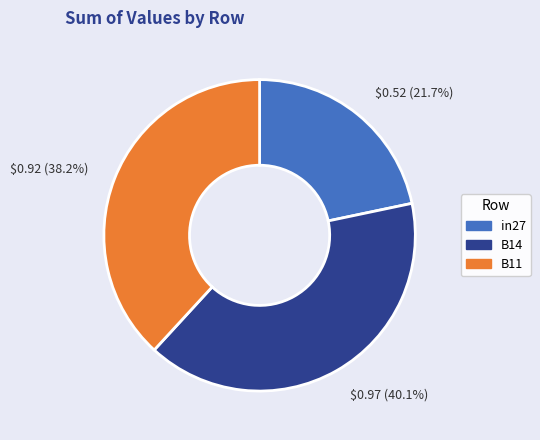

Which slice is the smallest?

in27